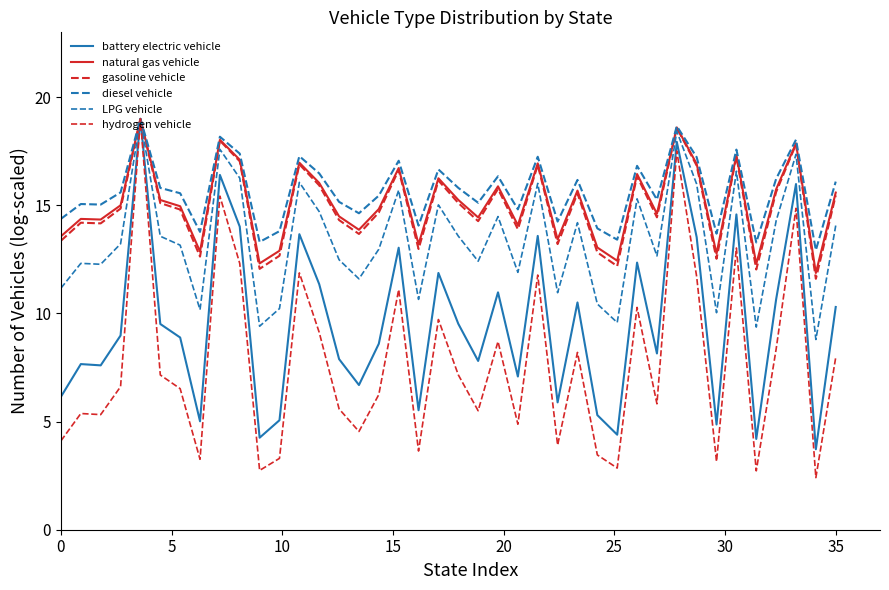

How many lines are shown in the chart?

6